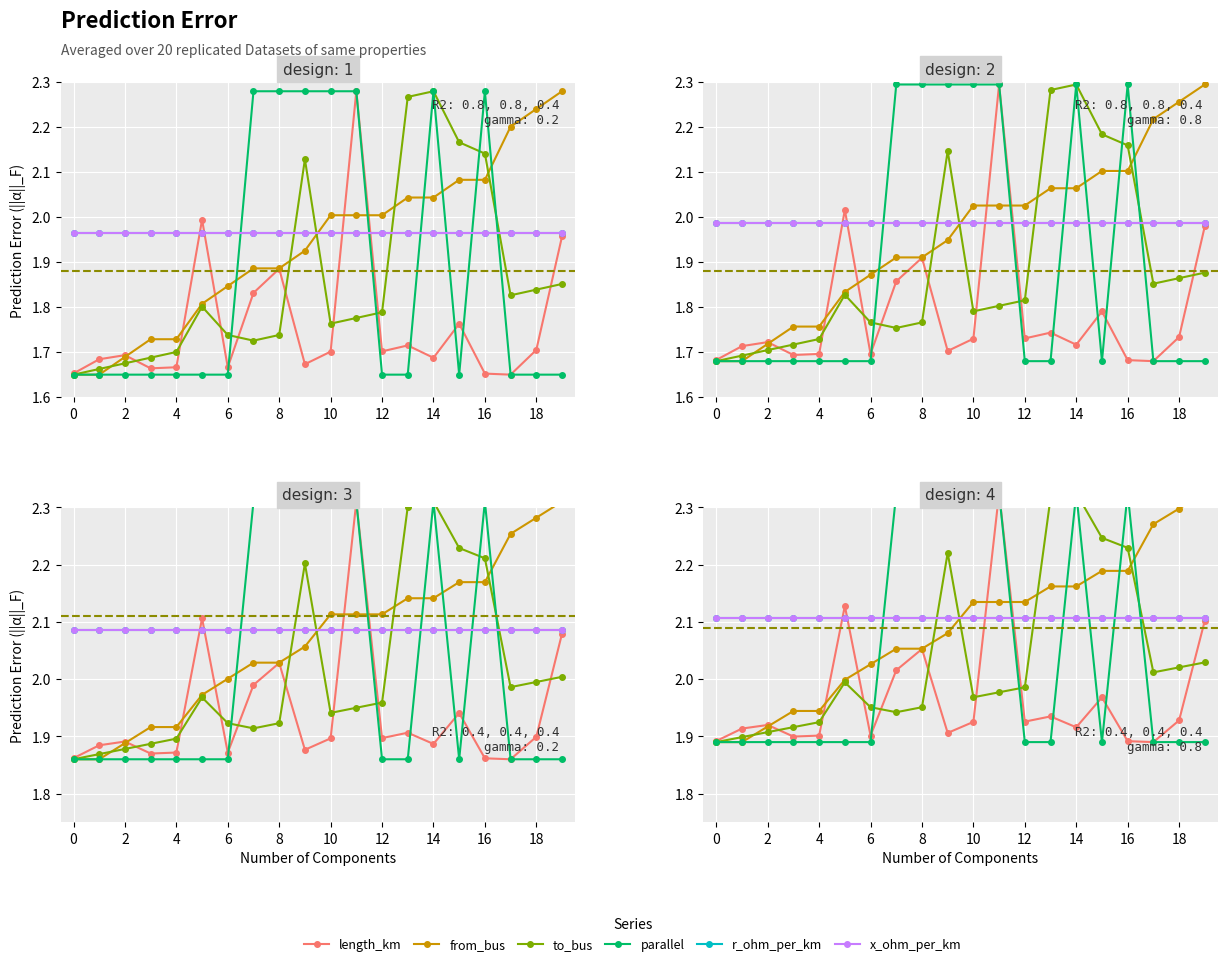

Rank the series at 17 from lowest to highest value.

length_km, parallel, to_bus, r_ohm_per_km, x_ohm_per_km, from_bus